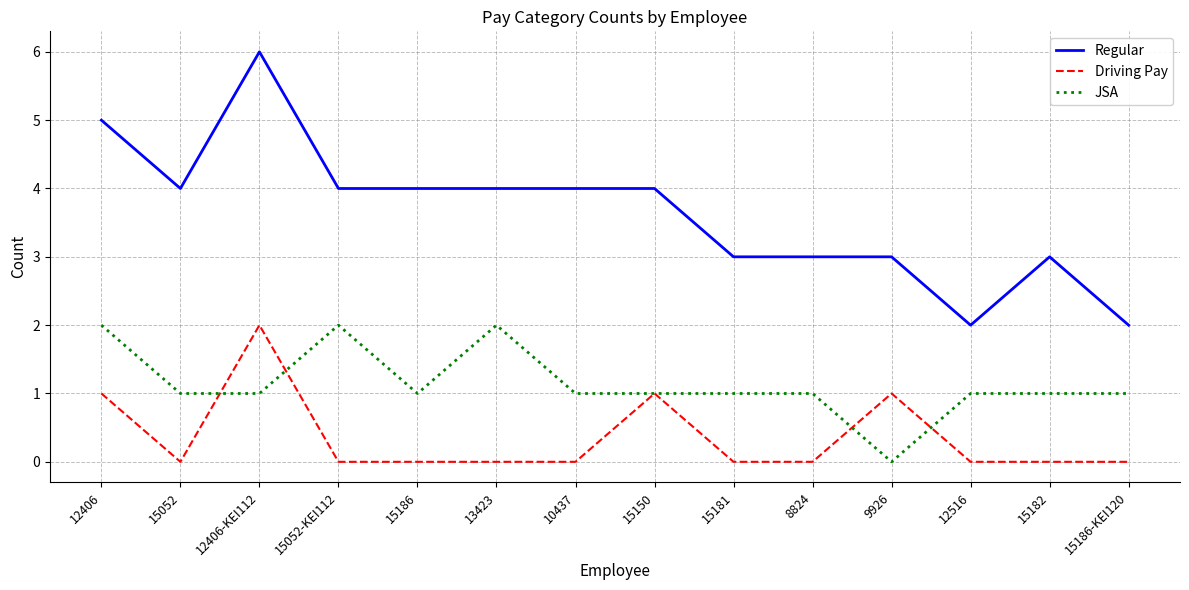

Rank the series at 15186 from highest to lowest value.

Regular, JSA, Driving Pay